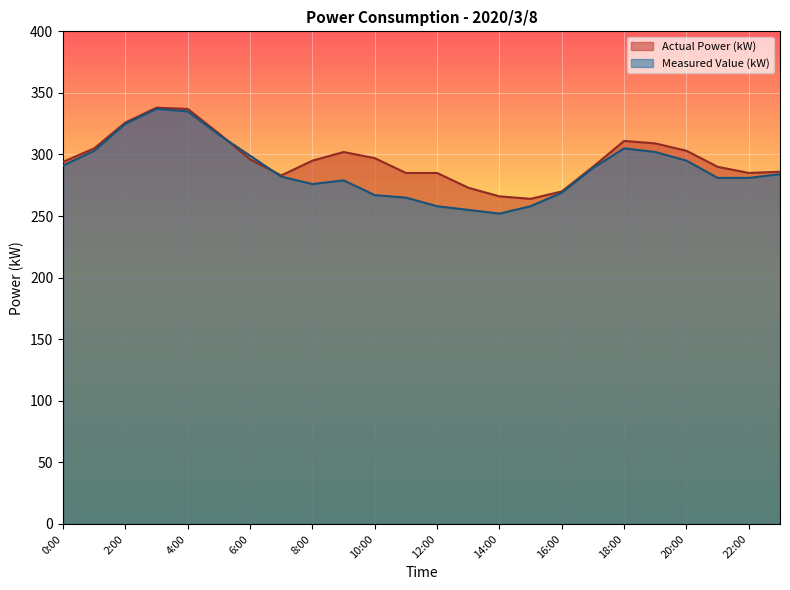

At which category does Measured Value (kW) reach its first local peak?

3:00